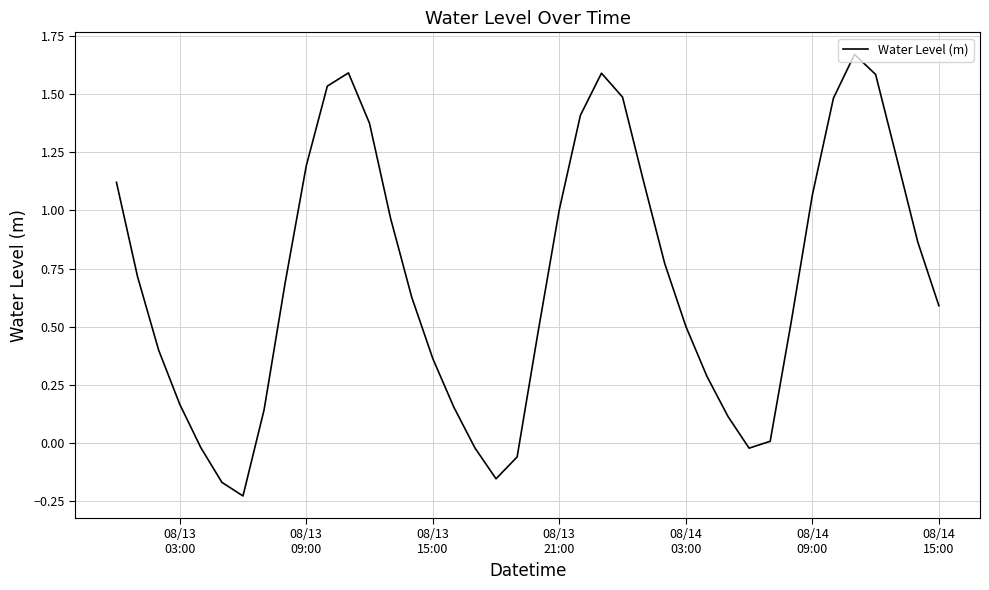

How many lines are shown in the chart?

1